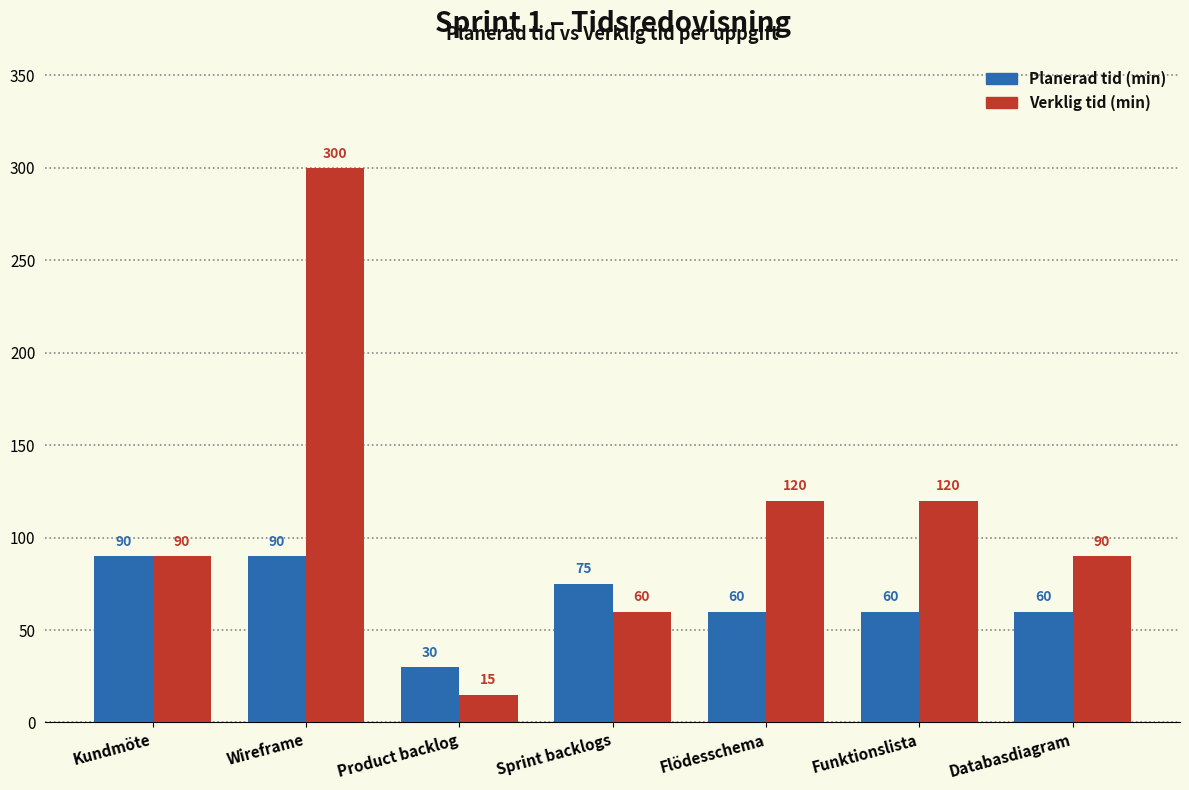

Read the Planerad tid (min) value at Wireframe.

90